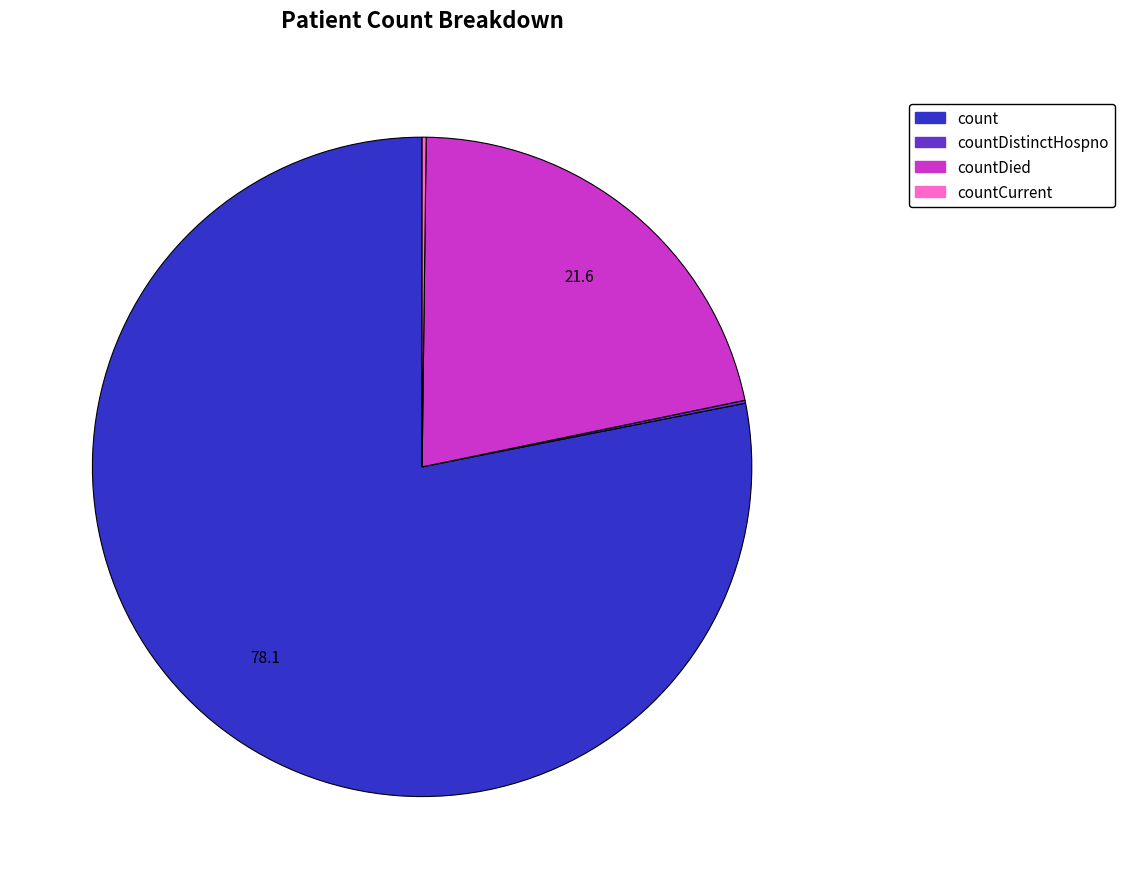

Is there a majority slice in this chart?

Yes